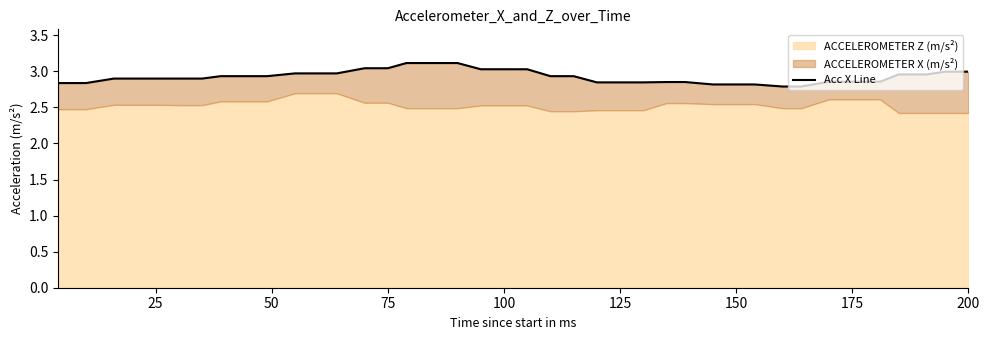

How many lines are shown in the chart?

1